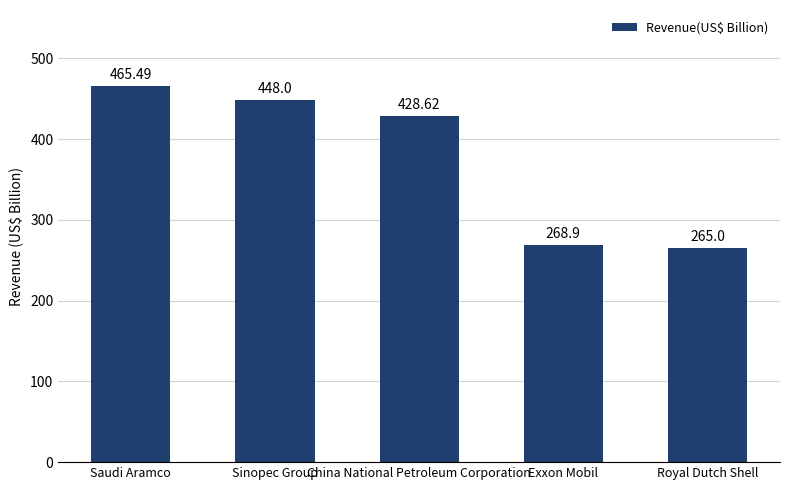

How many bars are there in total?

5